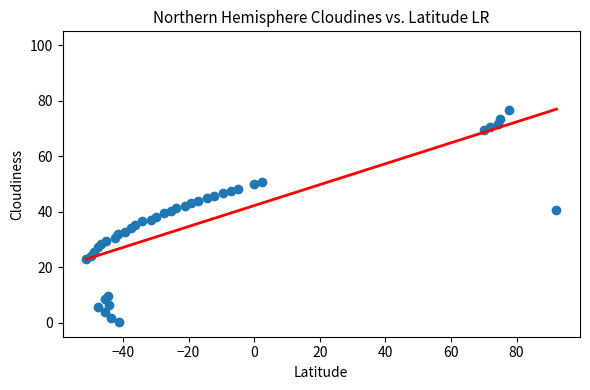

What is the range of X values (max minus min)?

143.4